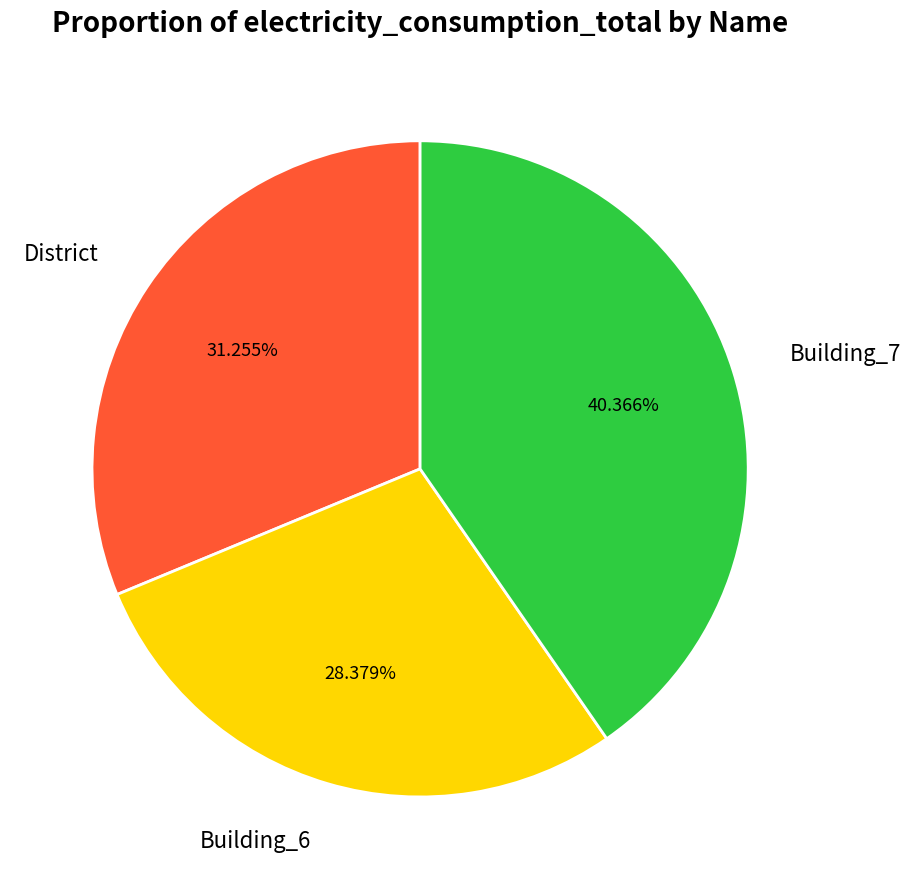

Is Building_6 the majority of the pie?

No